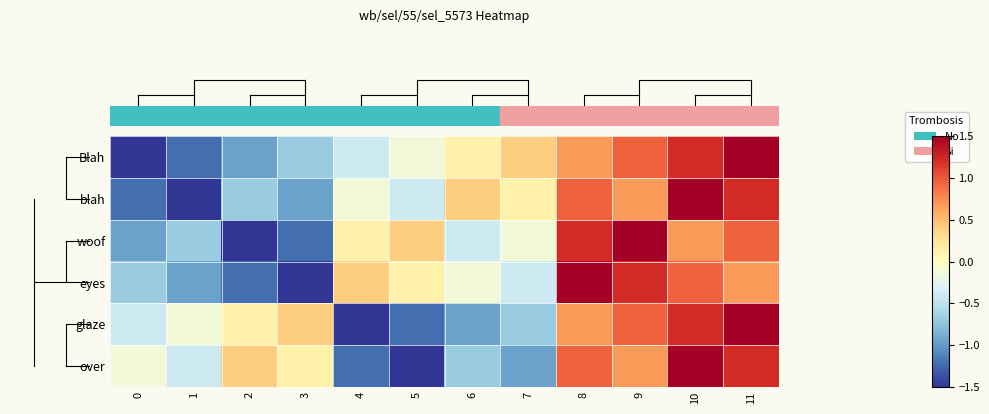

What is the total value across all series at 9?

6.0